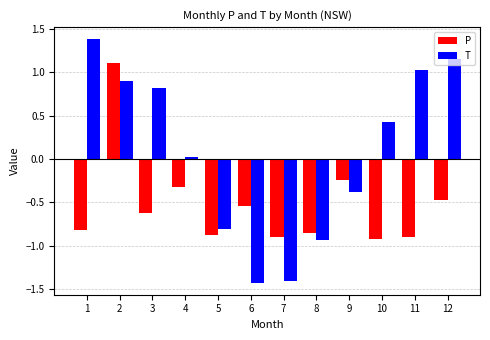

Which series has the largest range (max minus min)?

T